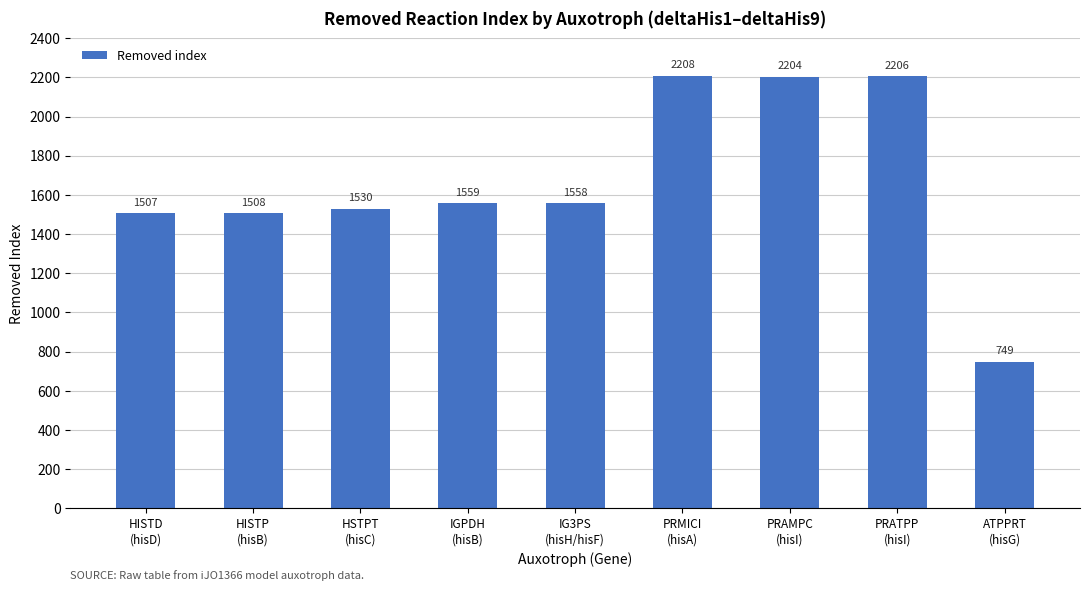

What is the value of the 3rd bar from the left?

1530